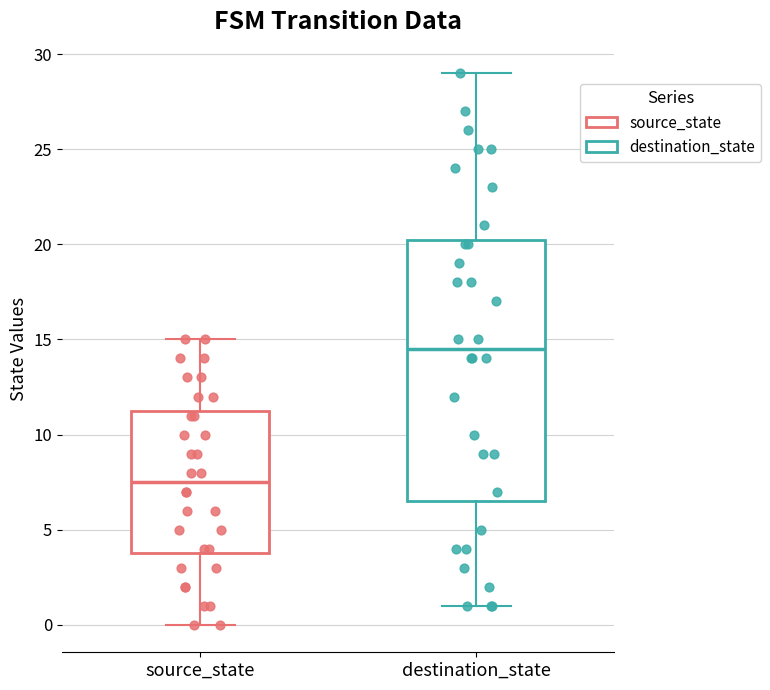

Where does the median line of the box for destination_state sit on the y-axis? The values are not printed on the chart, so give them approximately, as read against the axis.

14.5